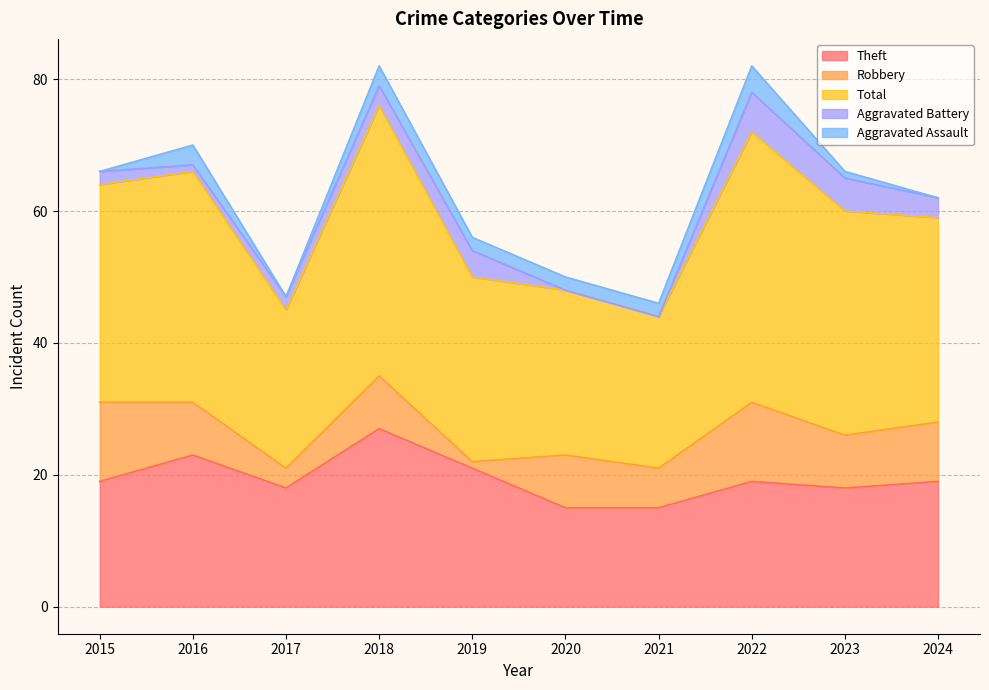

List the labels in order of Robbery value, smallest first.

2019, 2017, 2021, 2016, 2018, 2020, 2023, 2024, 2015, 2022